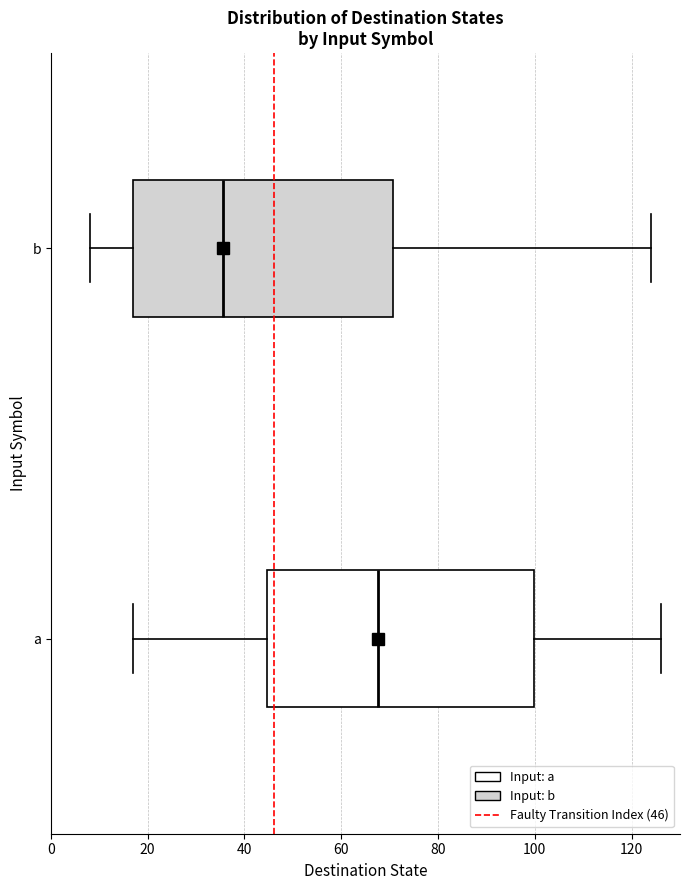

Reading bottom to top, transcribe this box plot: for each box, give where its median line is, the range the box spans, and where its two whiskers end, as read against the x-axis. The values are not printed on the chart, so give them approximately, as read against the axis.

a: median 68, box 44 to 100, whiskers 18 to 126
b: median 36, box 18 to 70, whiskers 8 to 124